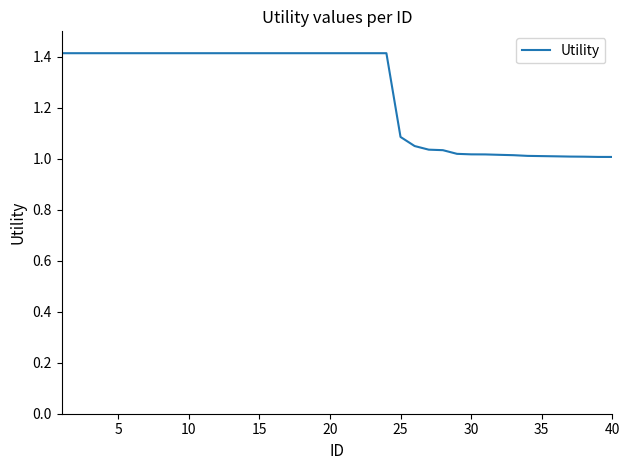

What is the greatest value displayed?

1.4